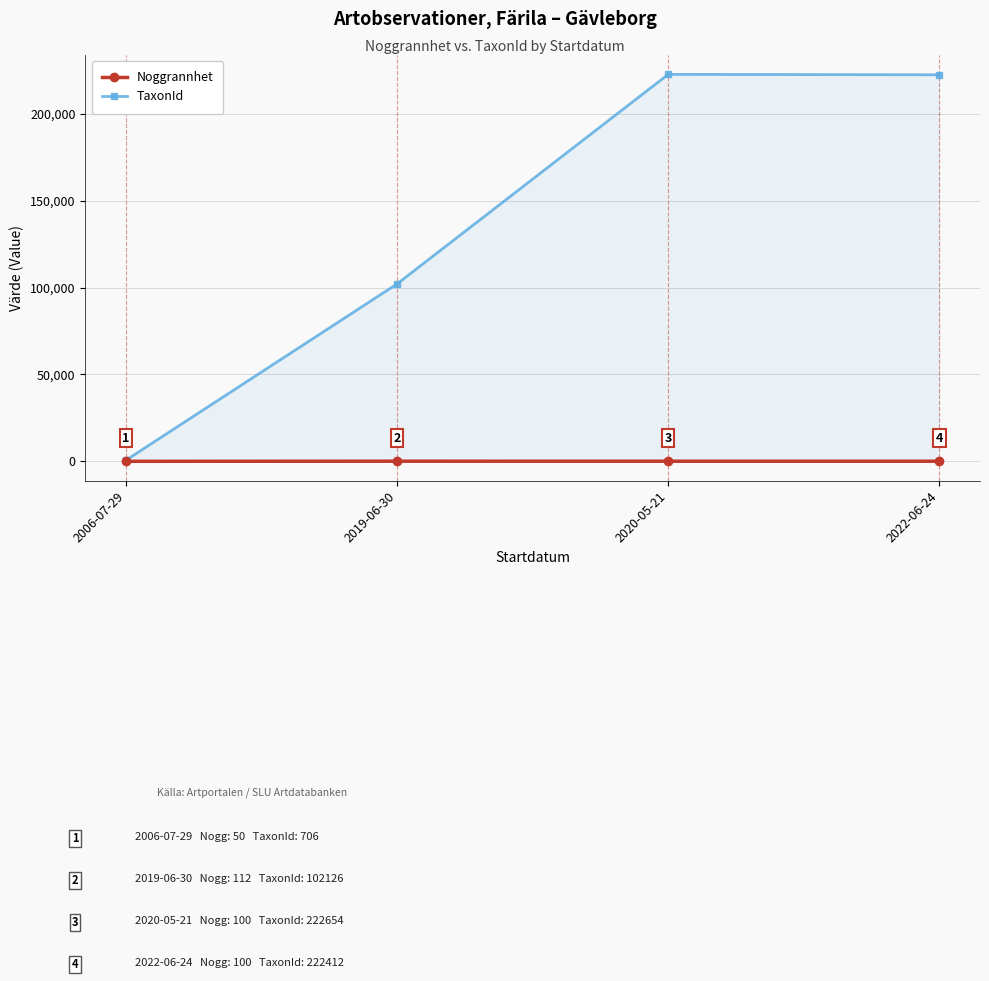

Which series has the largest range (max minus min)?

TaxonId